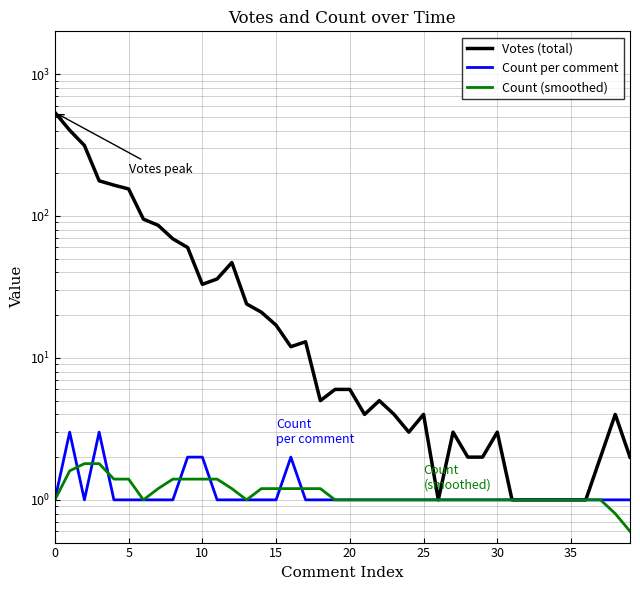

In Count (smoothed), how many points are higher than both neighbors (excluding endpoints)?

2